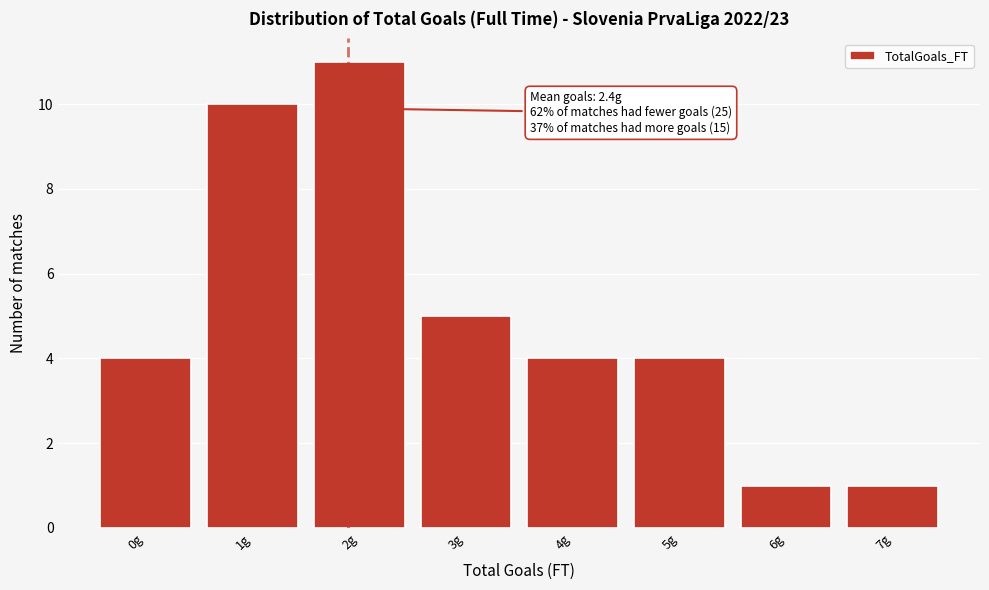

Reading right to left, list all the values displayed in this chart.

7g=1	6g=1	5g=4	4g=4	3g=5	2g=11	1g=10	0g=4